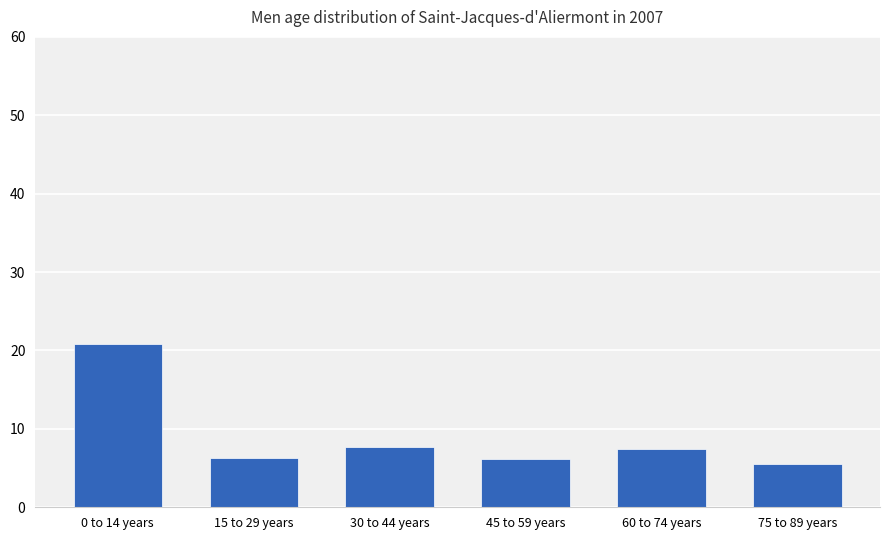

Which category has the highest value across all series?

0 to 14 years